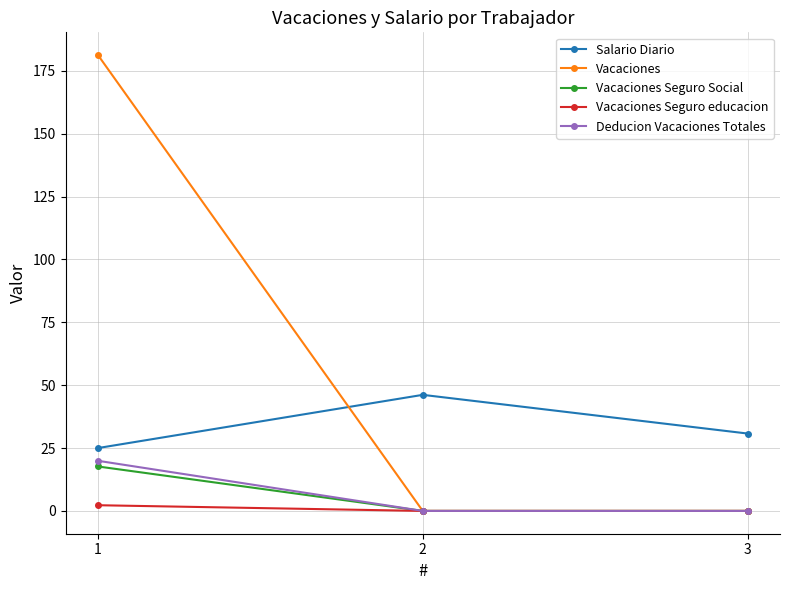

List the labels in order of Salario Diario value, largest first.

2, 3, 1